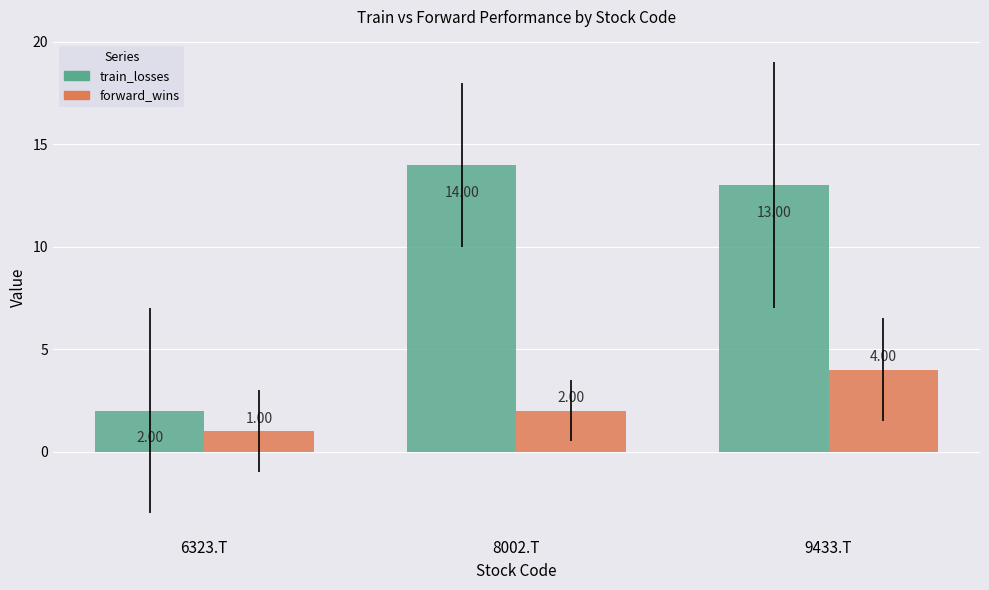

List the series in order of their overall mean, lowest first.

forward_wins, train_losses